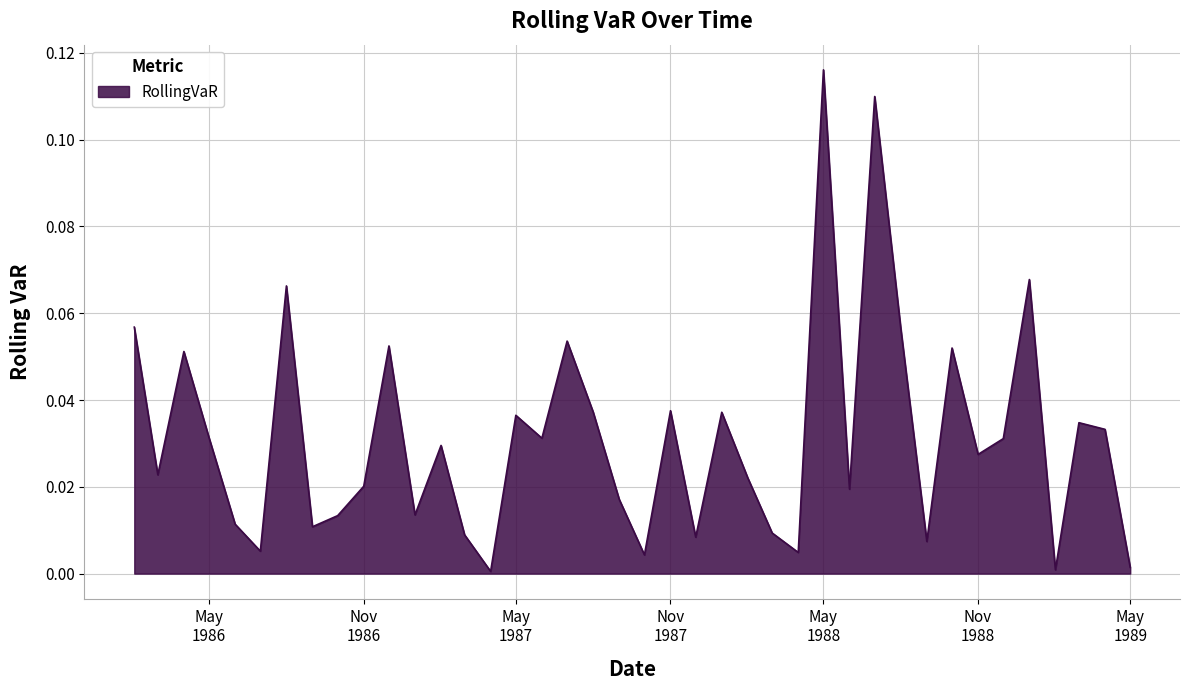

What is the maximum value shown in the chart?

0.1